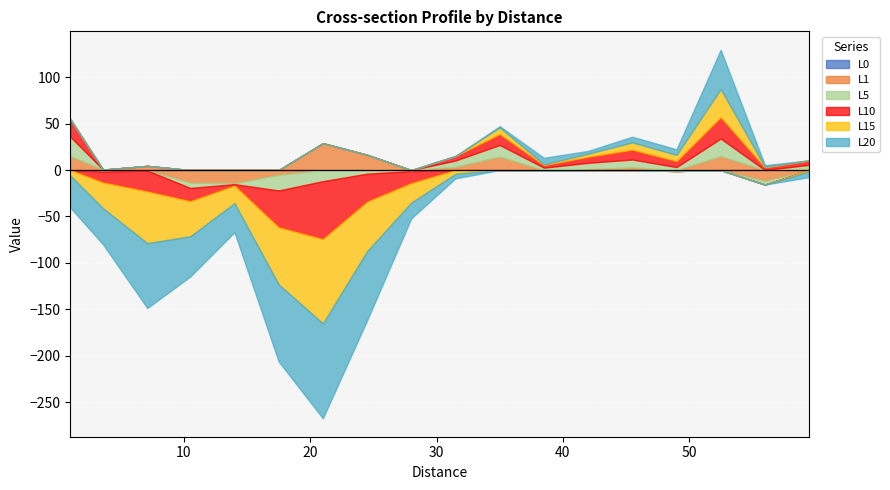

How many values in the L15 series exceed -4?

8